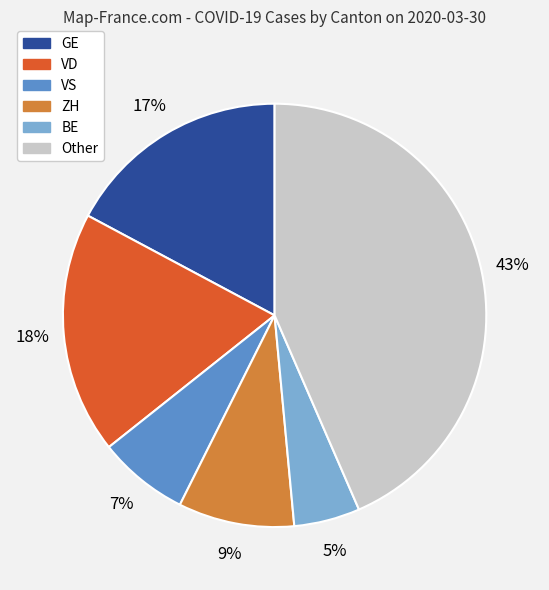

To the nearest percent, what is the average slice percentage?

17%